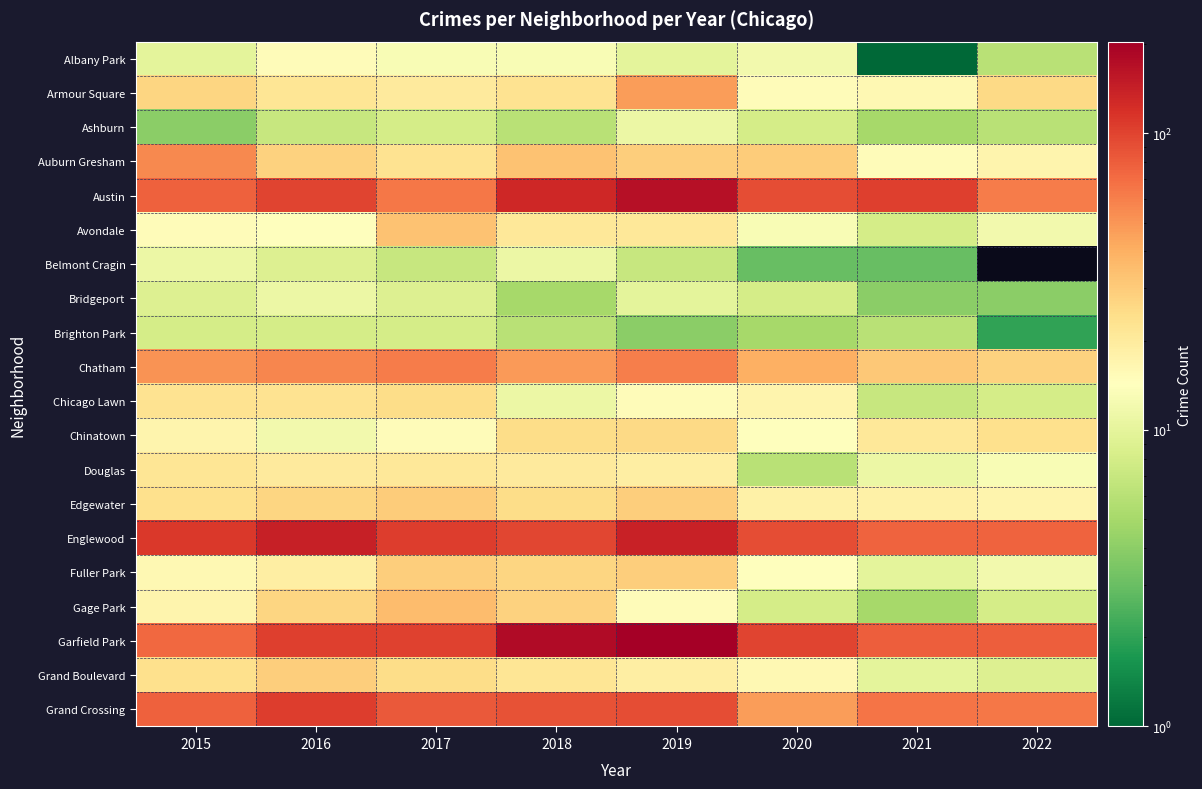

At how many categories does at least one series exceed 139?

3